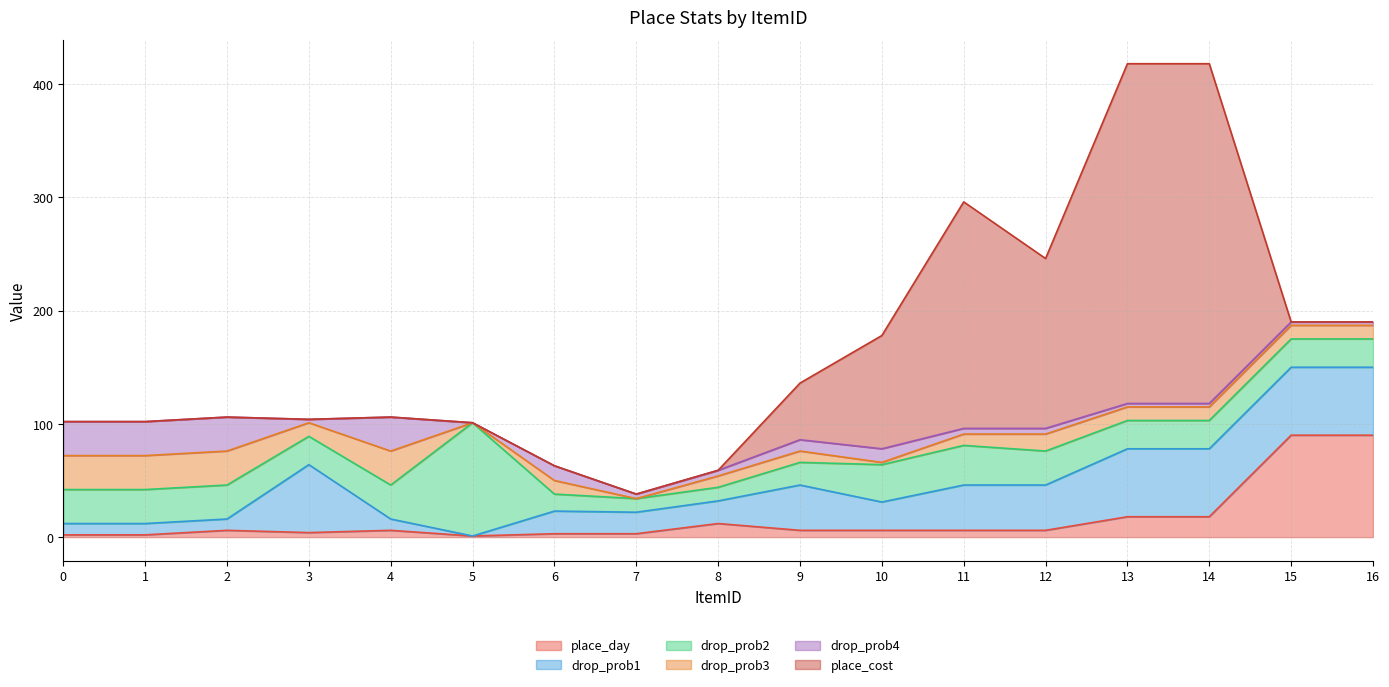

At which category does the chart reach its minimum across all series?

5